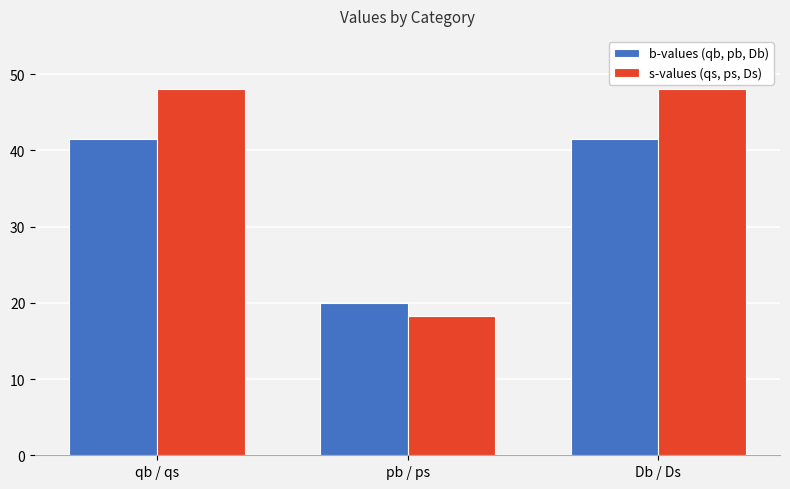

Which series has the largest range (max minus min)?

s-values (qs, ps, Ds)